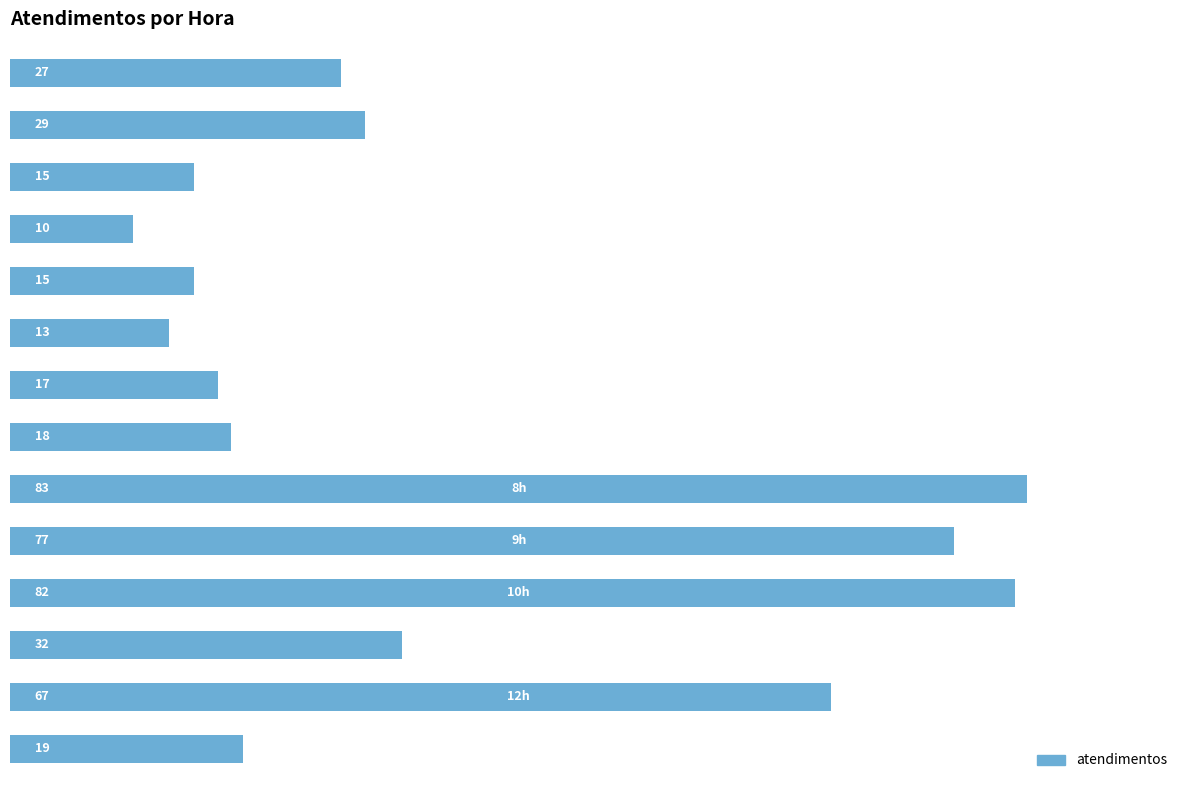

Between 0 and 1, which is larger?

1